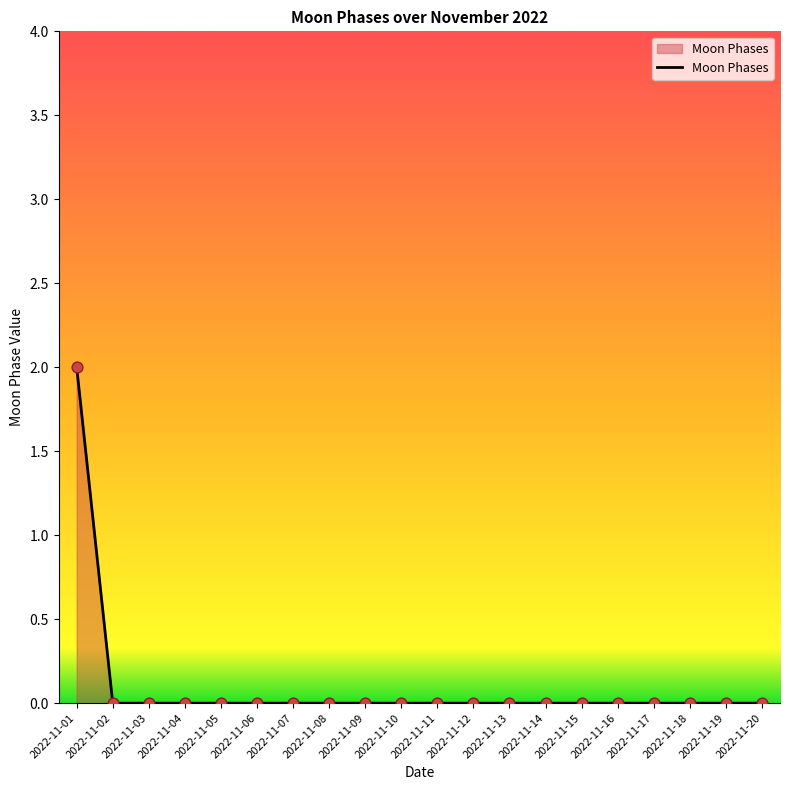

Is it true that the value at 2022-11-01 is 1?

False